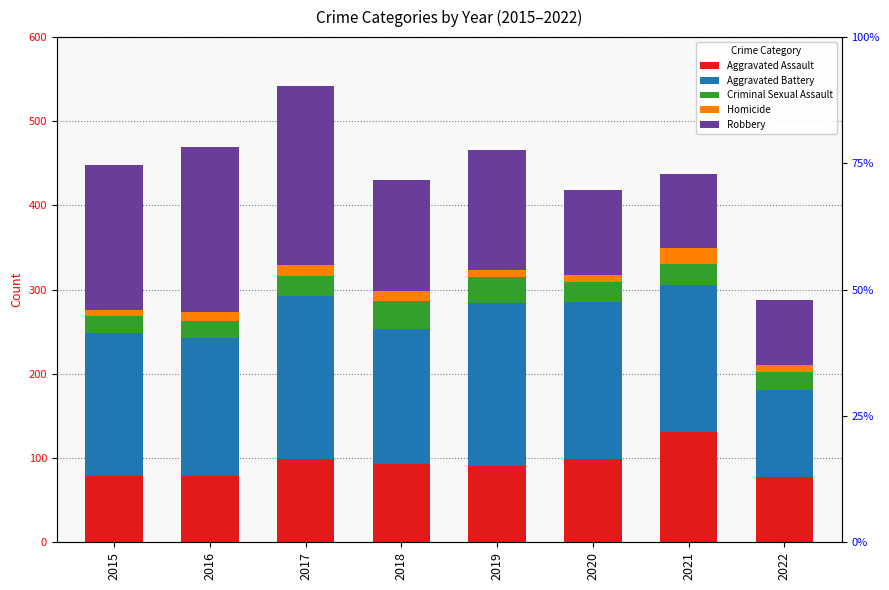

Reading right to left, list all the values displayed in this chart.

Aggravated Assault: 2022=77	2021=131	2020=99	2019=91	2018=93	2017=99	2016=79	2015=79
Aggravated Battery: 2022=104	2021=175	2020=186	2019=193	2018=160	2017=194	2016=164	2015=169
Criminal Sexual Assault: 2022=21	2021=25	2020=24	2019=31	2018=33	2017=23	2016=20	2015=21
Homicide: 2022=8	2021=19	2020=9	2019=8	2018=12	2017=13	2016=10	2015=7
Robbery: 2022=78	2021=88	2020=101	2019=143	2018=132	2017=213	2016=196	2015=172